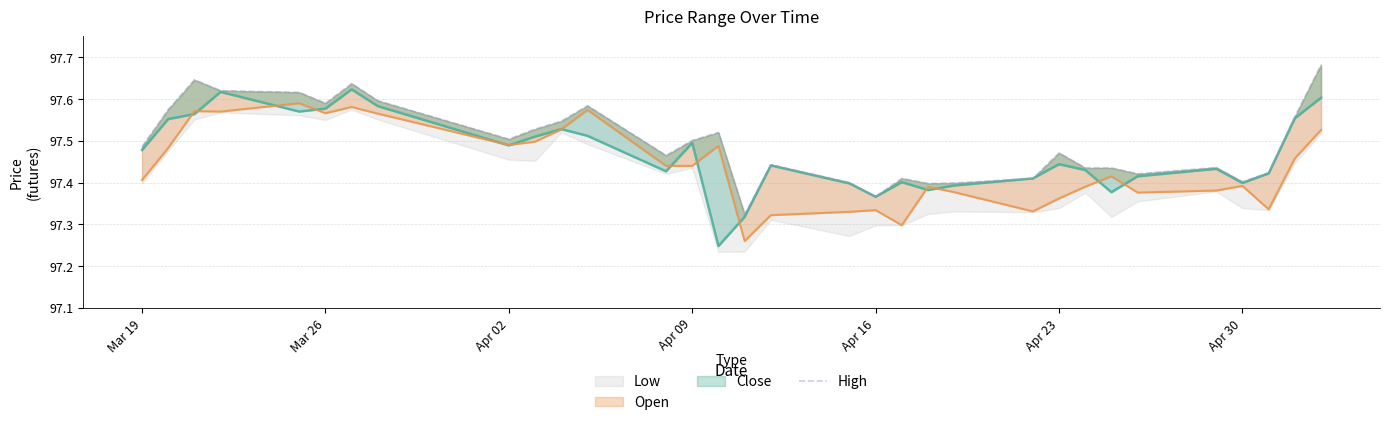

What is the average value?

97.5